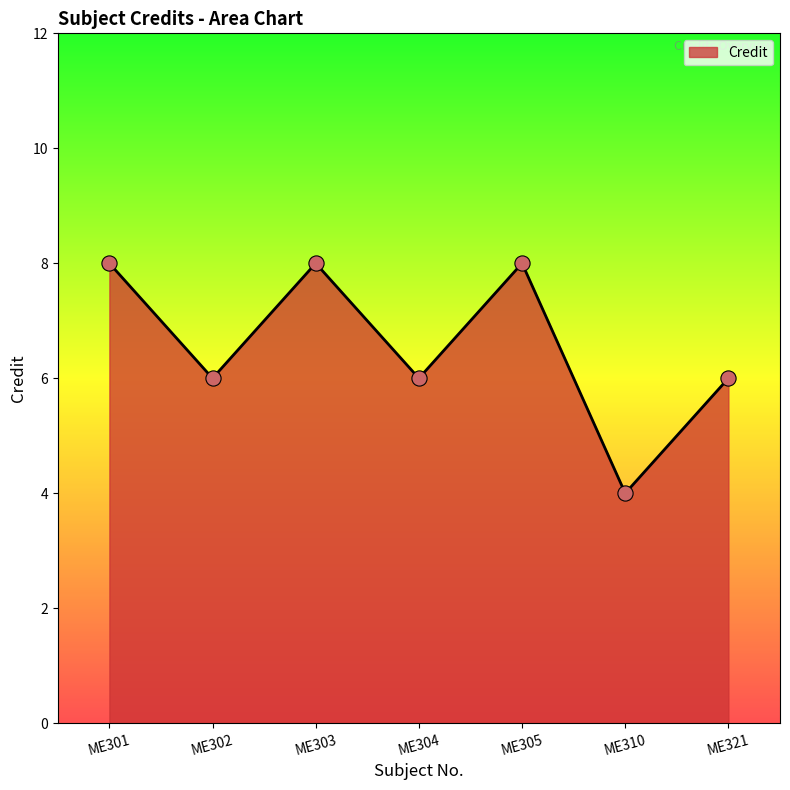

What is the ratio of the value at ME301 to the value at ME304?

1.3